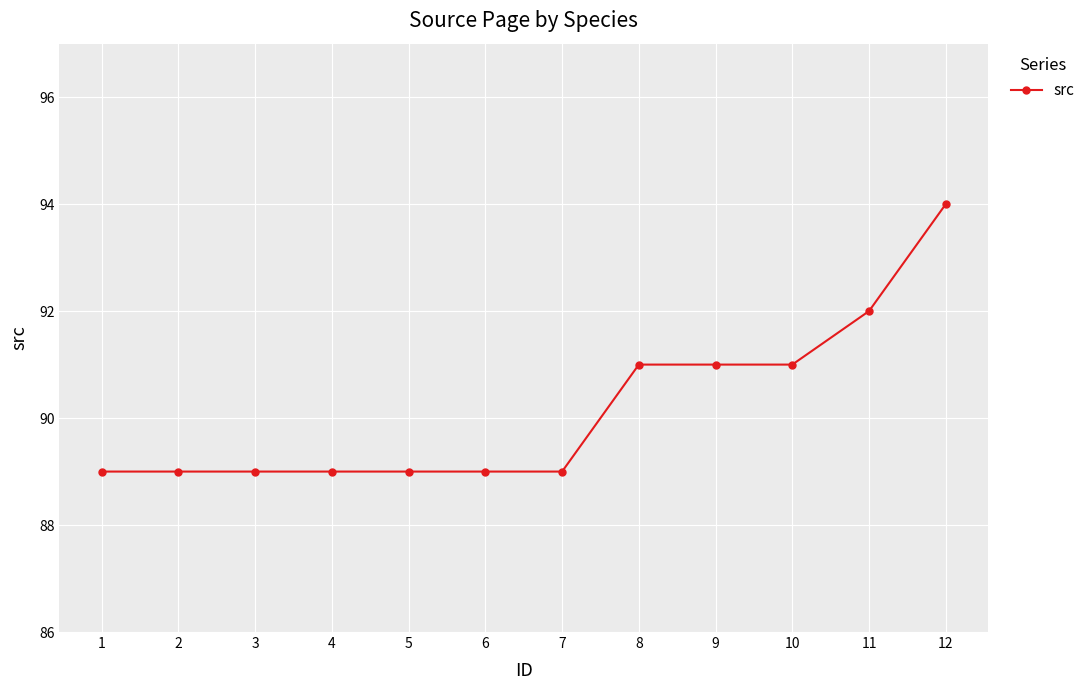

True or false: the data shows 55 at 4.

False